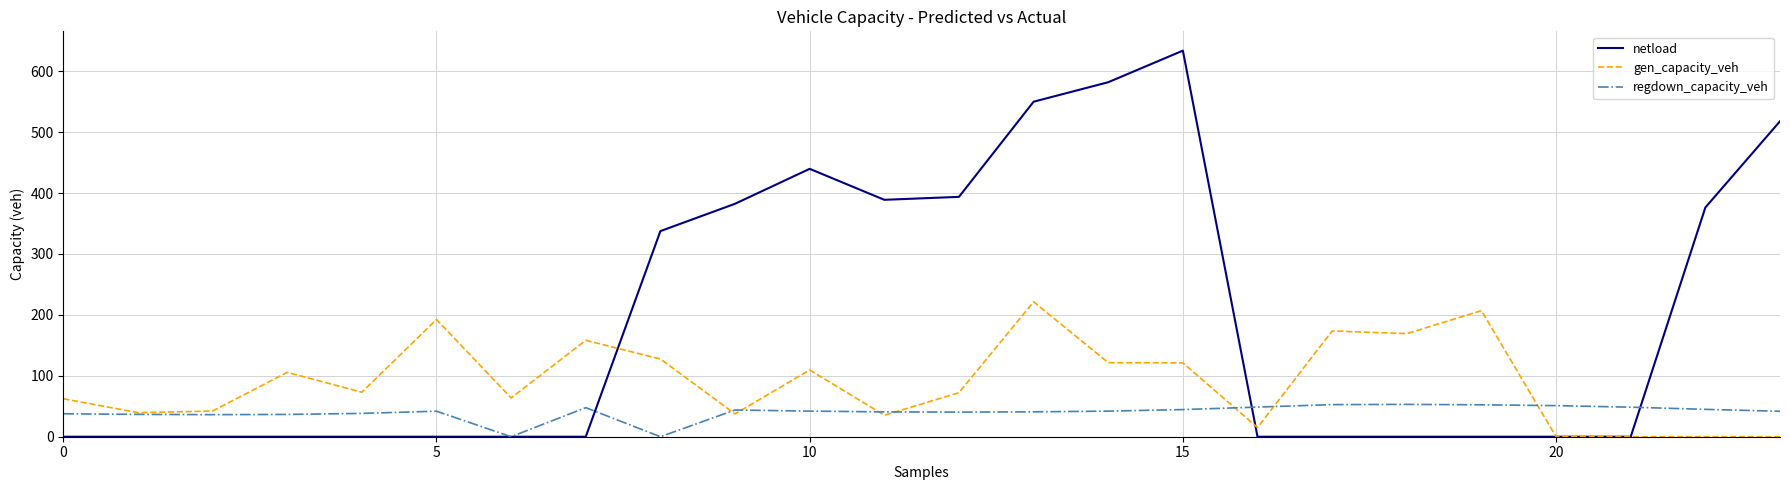

What is the sum of all netload values?

4602.1